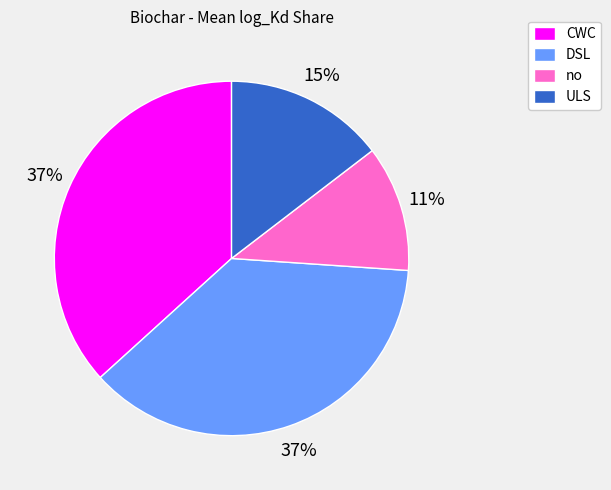

The no slice represents 11% of the pie. True or false?

True